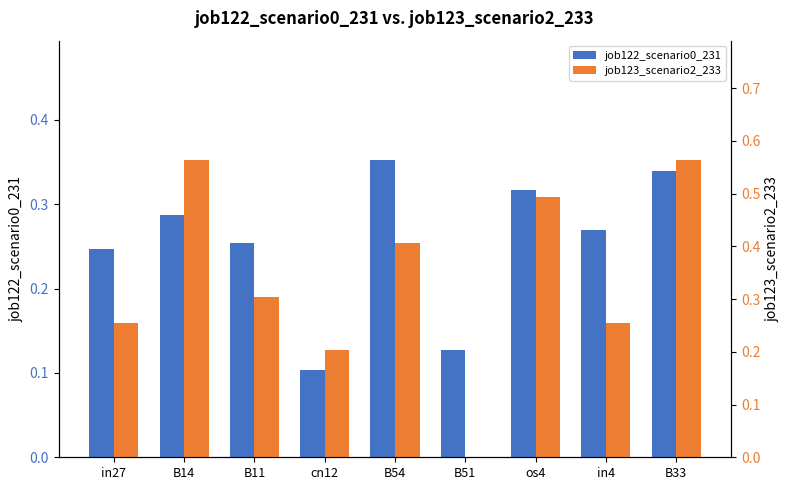

What is the greatest value displayed?

0.6